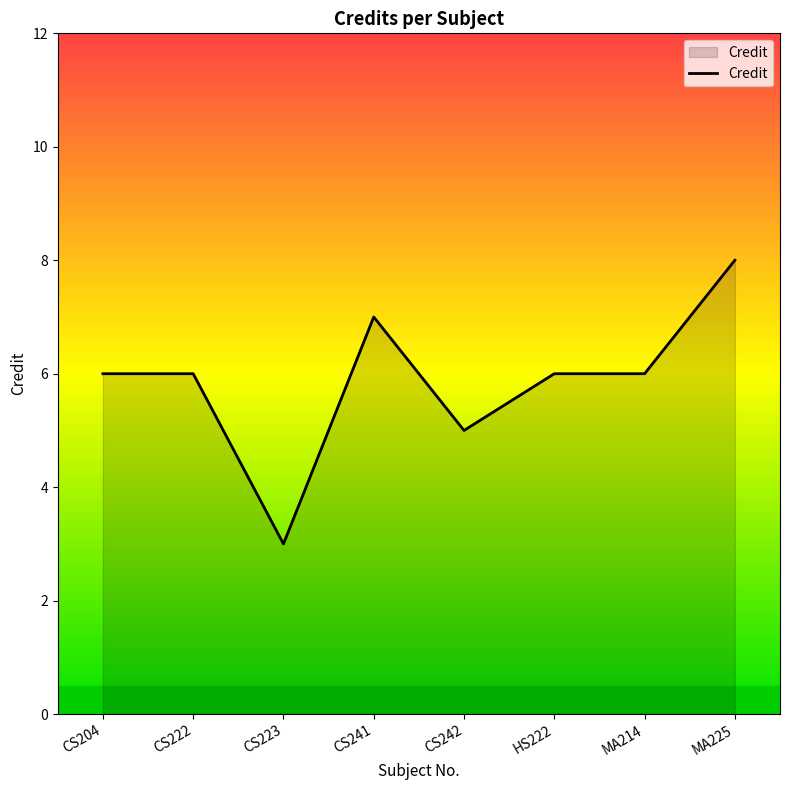

What is the difference between the second highest and second lowest values?

2